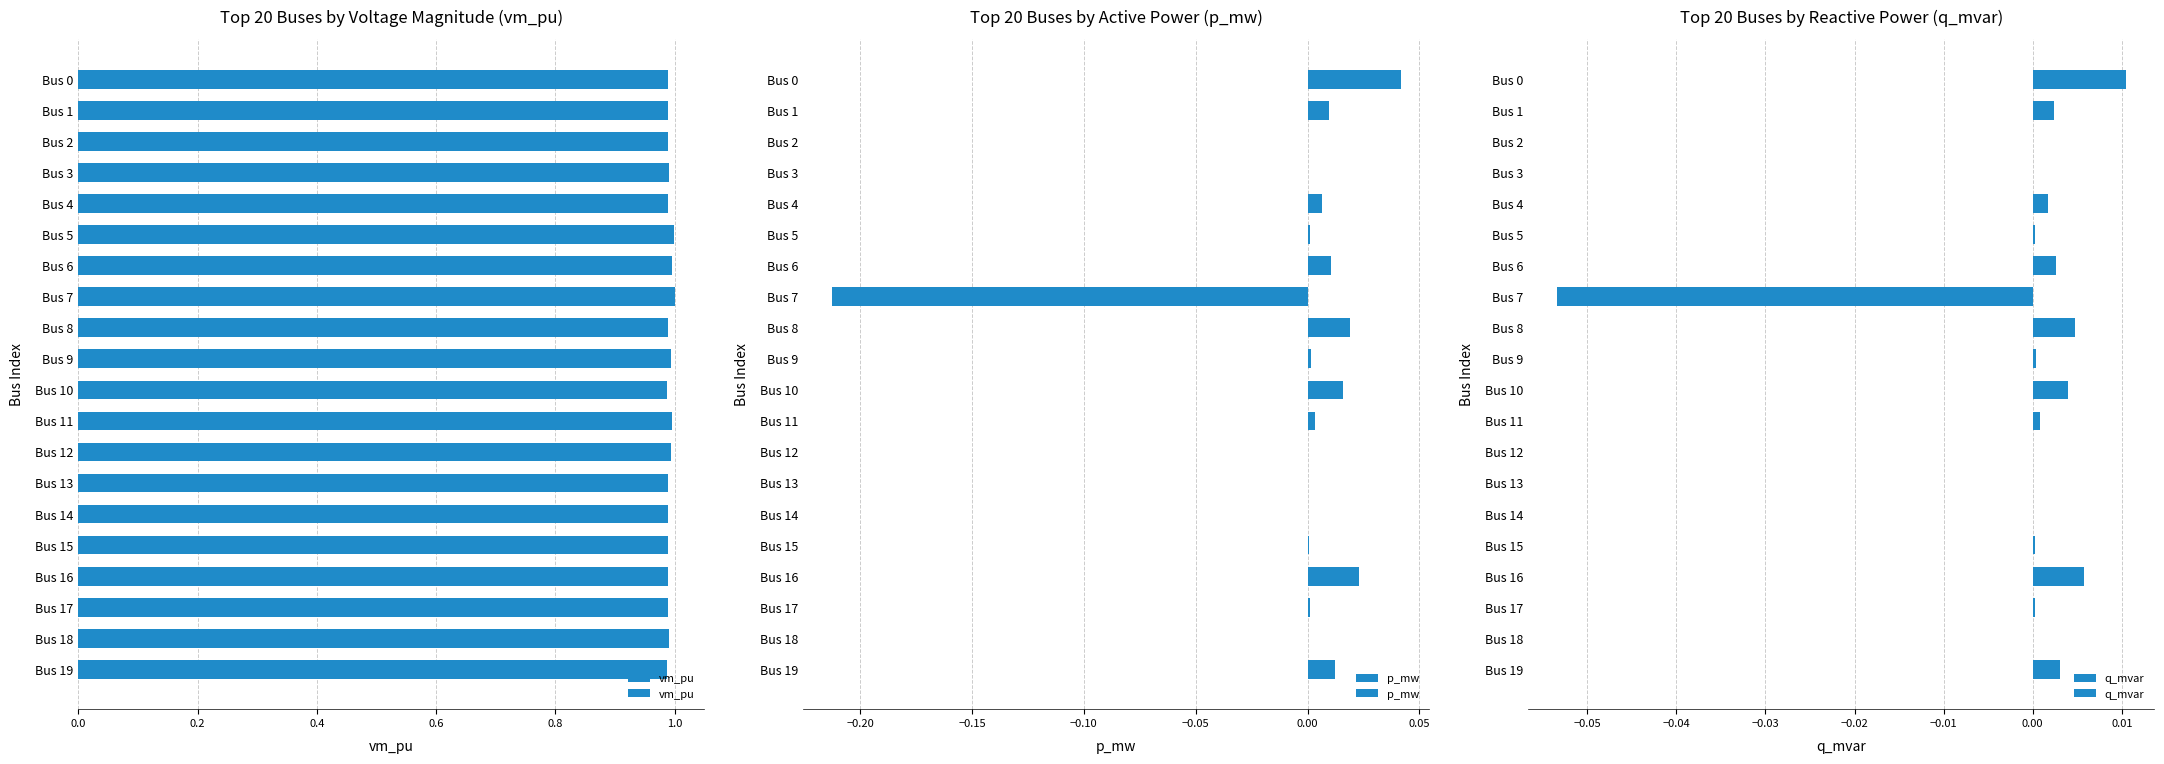

Is it true that q_mvar equals 0.0 at Bus 2?

False